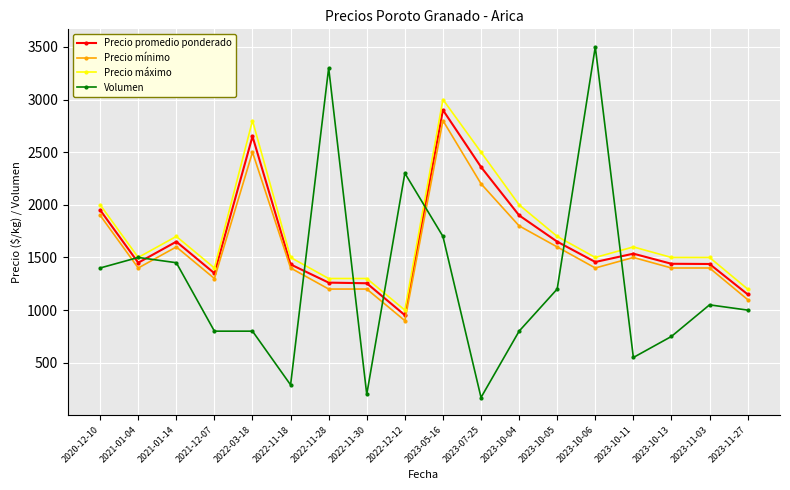

Which category has the highest value in the Volumen series?

2023-10-06